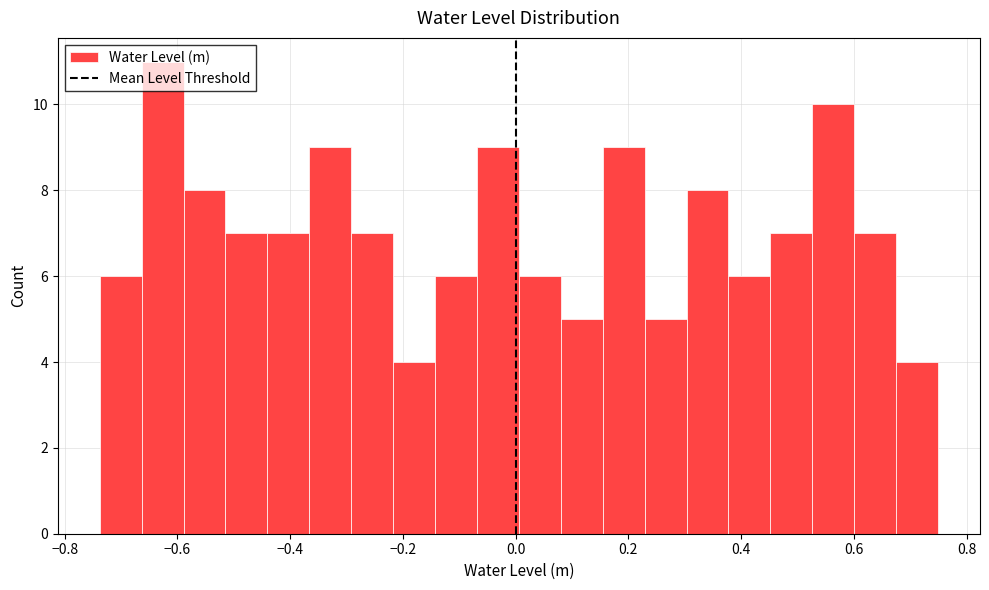

Around what value on the x-axis is the tallest bar? Give the approximate position of its centre, as read against the axis.

-0.62